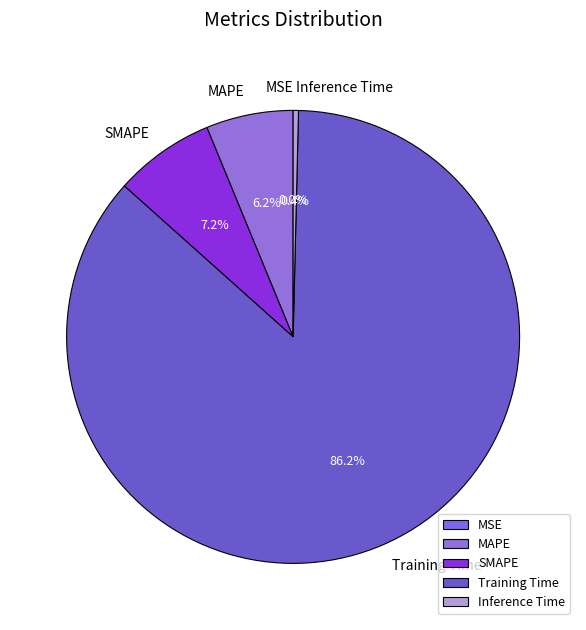

The Training Time slice represents 99% of the pie. True or false?

False